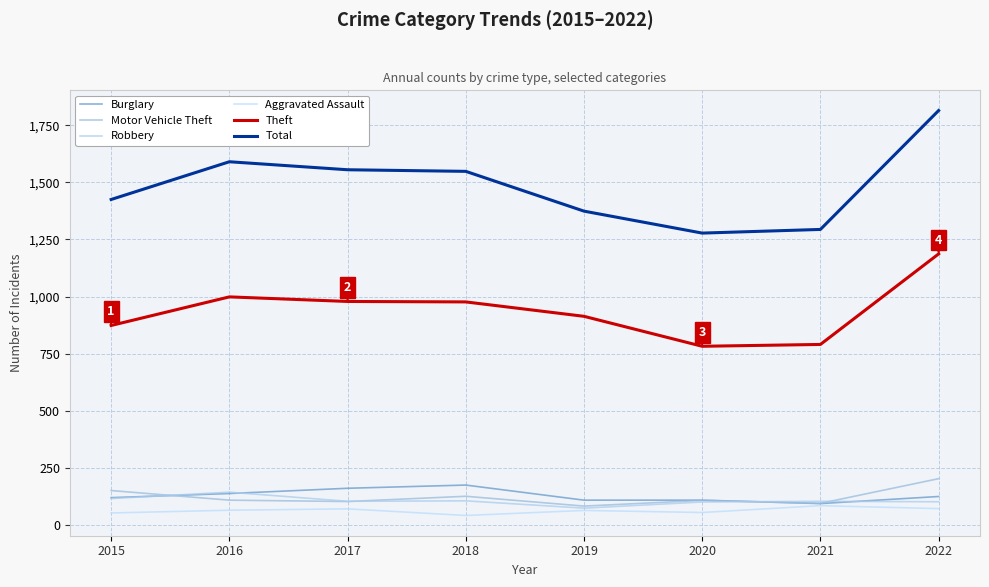

Which series changed the most between 2015 and 2017?

Total